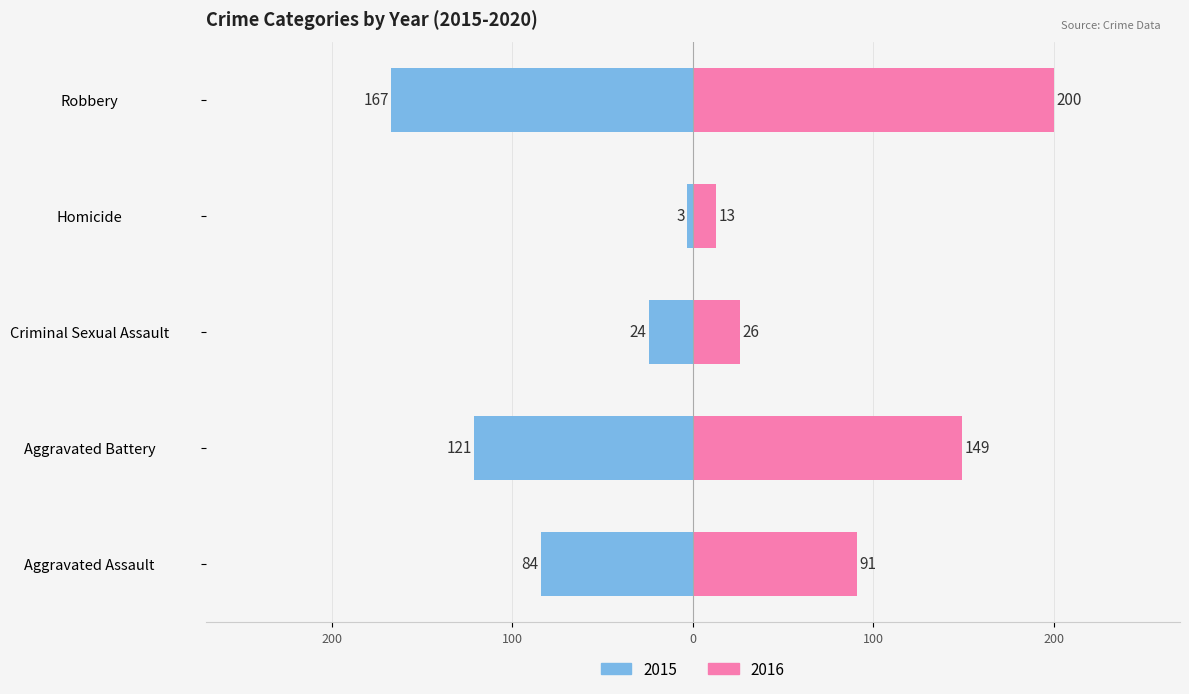

What is the lowest value of the 2016 series?

13